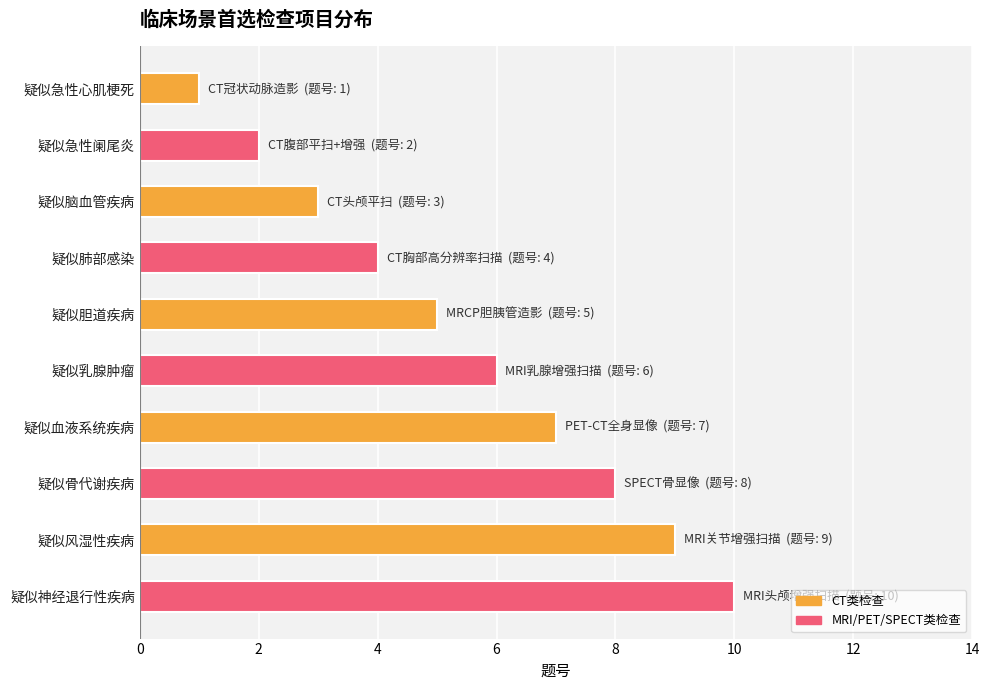

Where is the data nearest to the value 5?

疑似胆道疾病